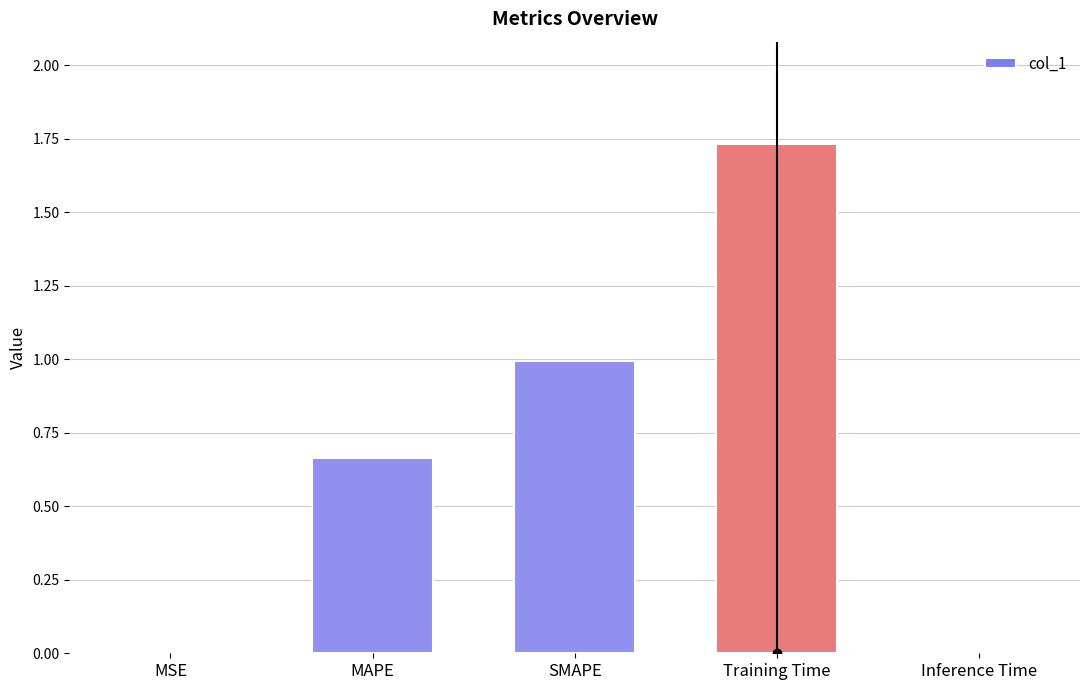

What is the sum of all values?

3.4